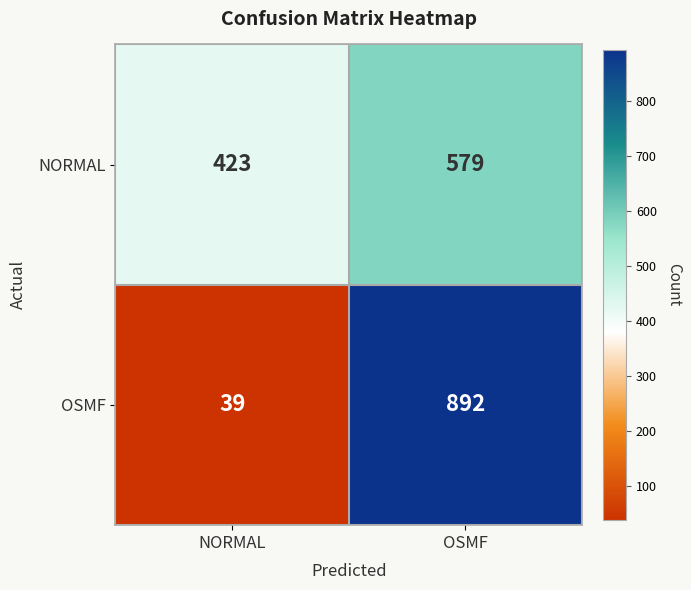

Reading right to left, what are all the values shown in this chart?

NORMAL: 579	423
OSMF: 892	39